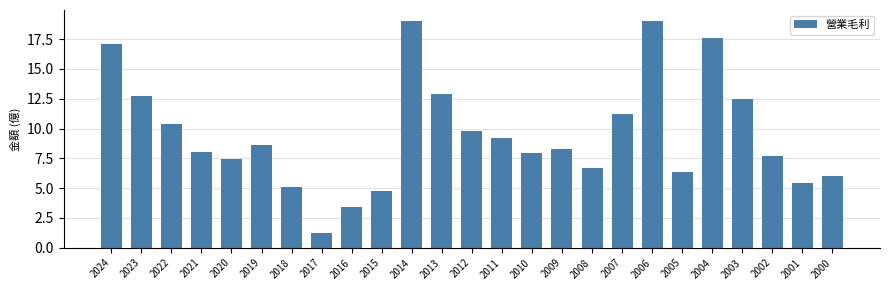

Which category has the lowest value across all series?

2017